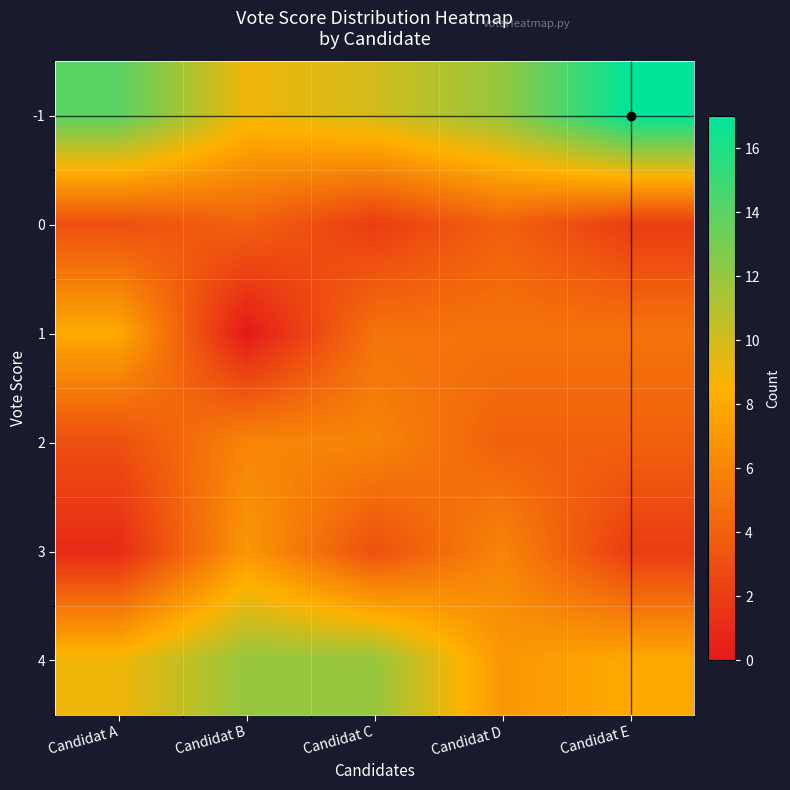

How many data points does each series have?

5